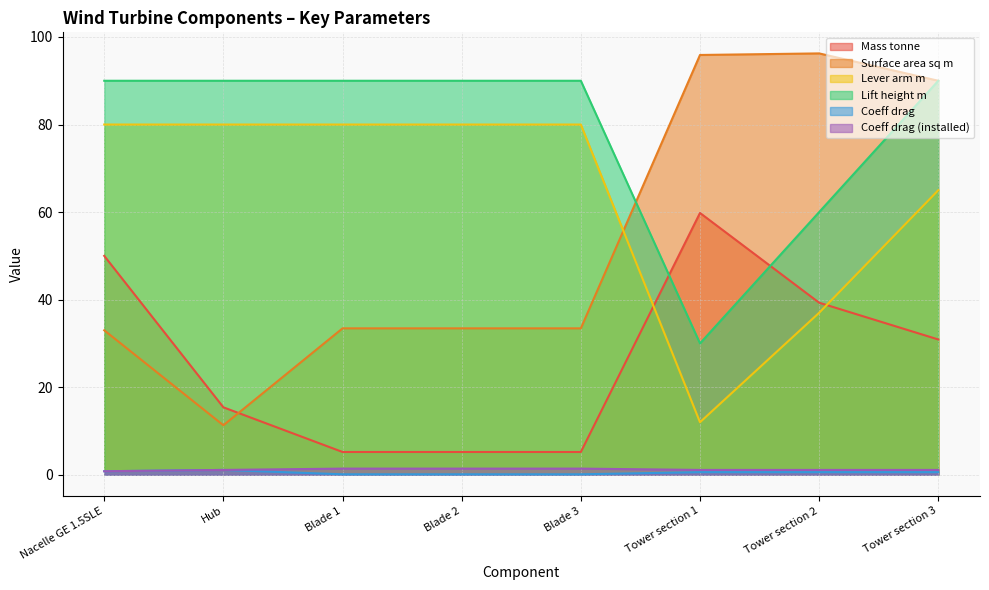

True or false: Coeff drag (installed) has a value of 0.5 at Blade 3.

False